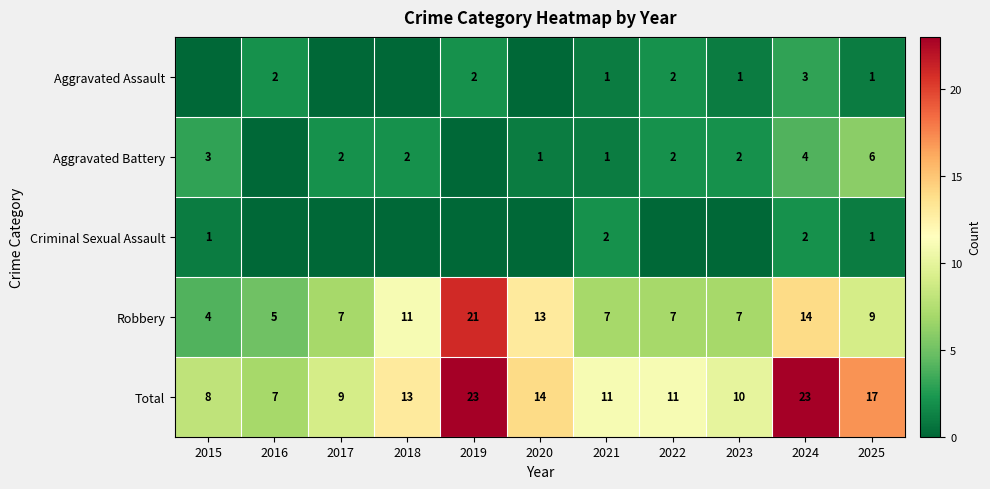

Is the value of Aggravated Battery at 2021 greater than the value of Robbery at 2018?

No